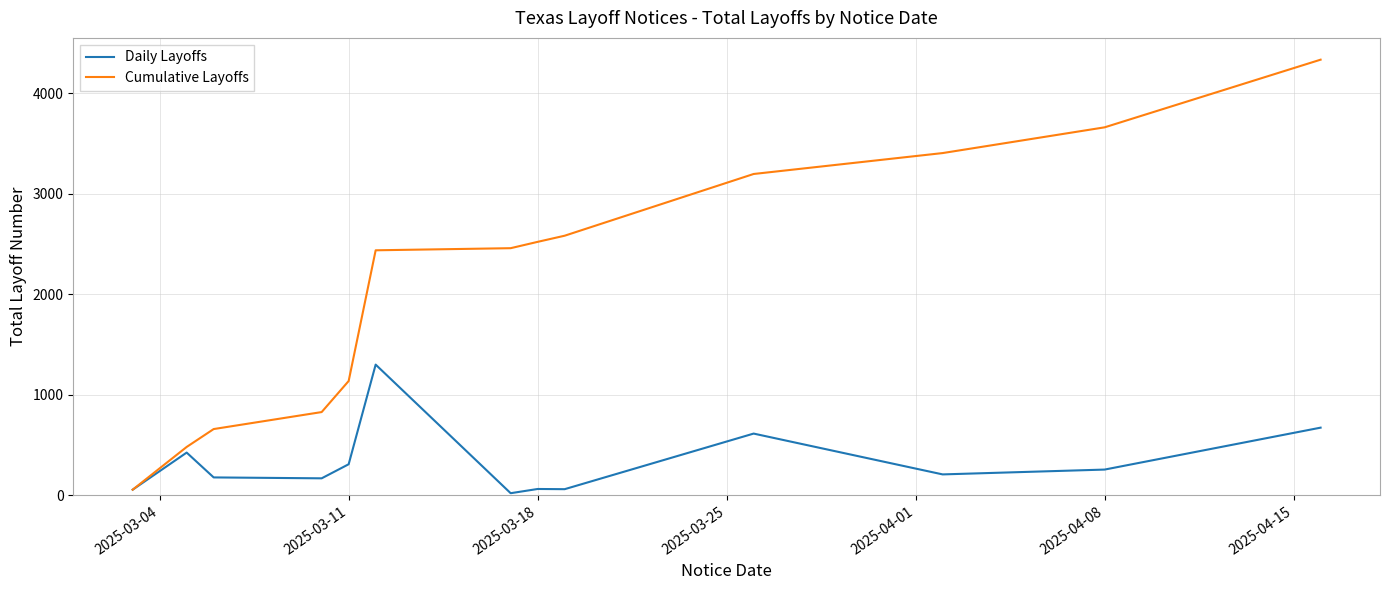

Which series has the largest total across all categories?

Cumulative Layoffs